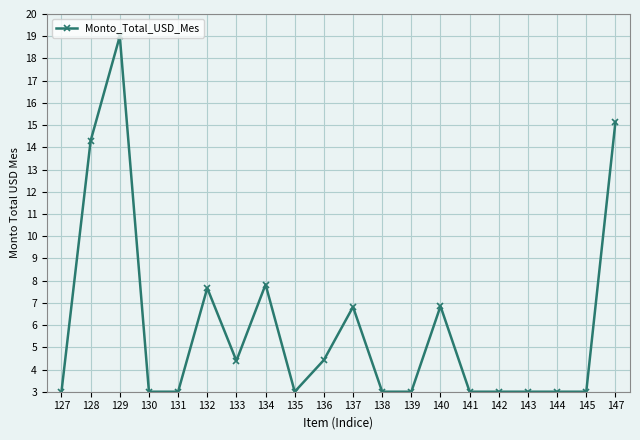

What is the maximum value shown in the chart?

19.0